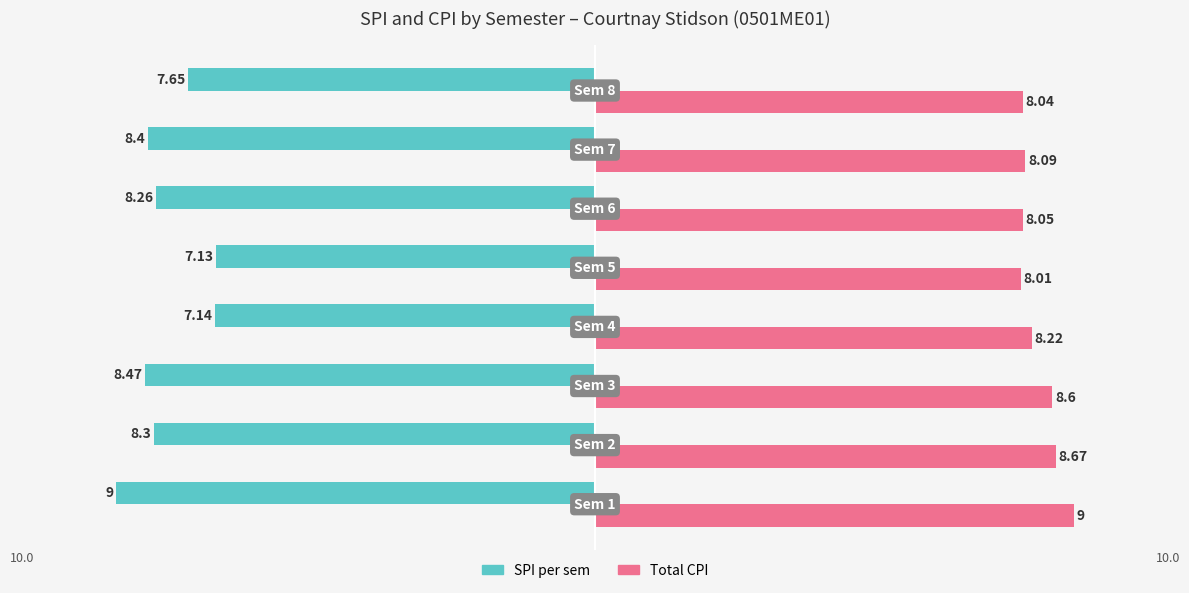

List the series in order of their overall mean, lowest first.

SPI per sem, Total CPI